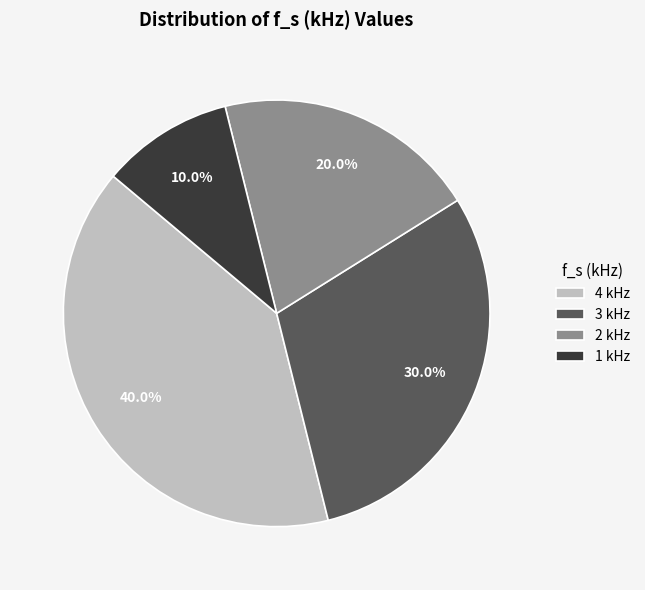

What is the ratio of the value at 3 kHz to the value at 2 kHz?

1.5